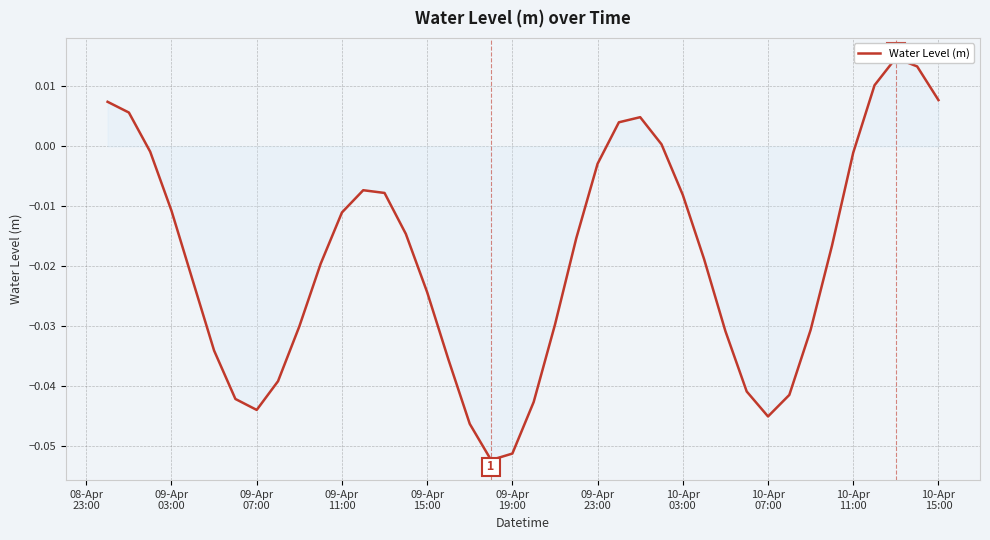

How many distinct data groups are displayed?

1